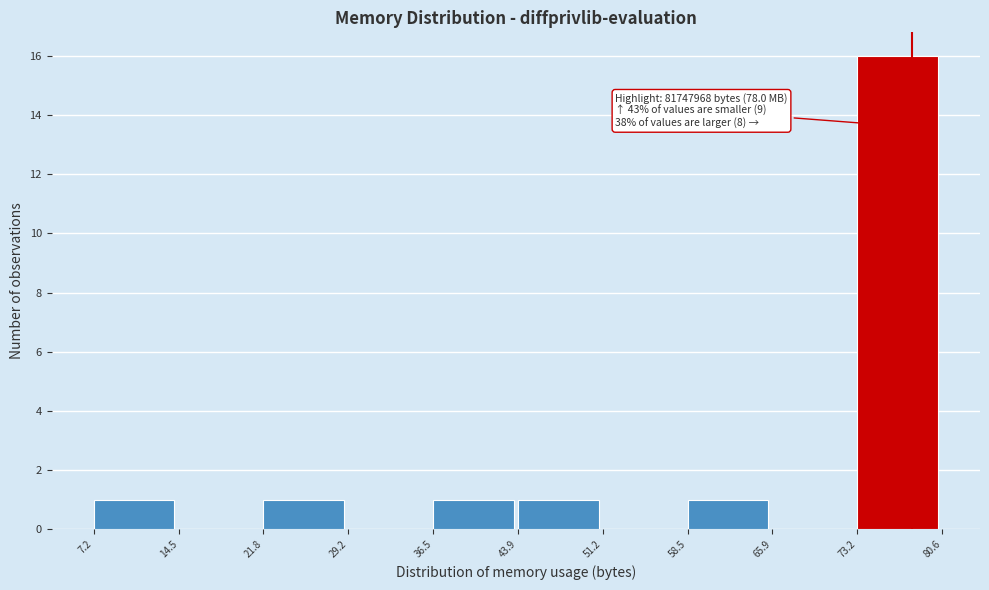

Which range on the x-axis has the tallest bar?

73.2 to 80.6